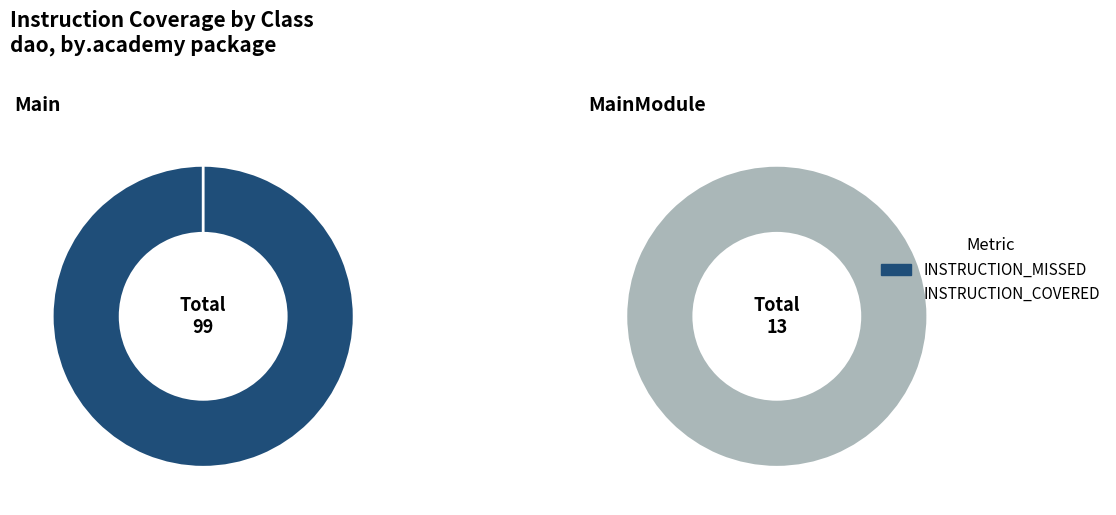

Count the number of slices in the pie.

2